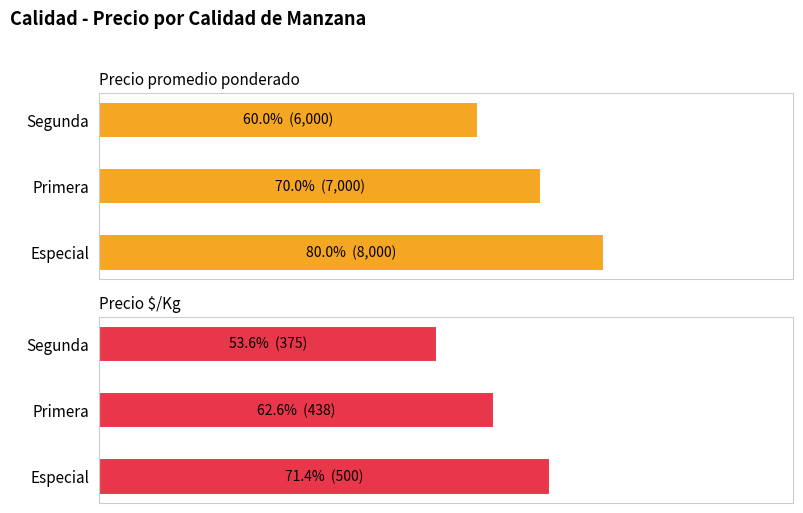

Is the value of Precio promedio ponderado at Primera greater than the value of Precio $/Kg at Primera?

Yes